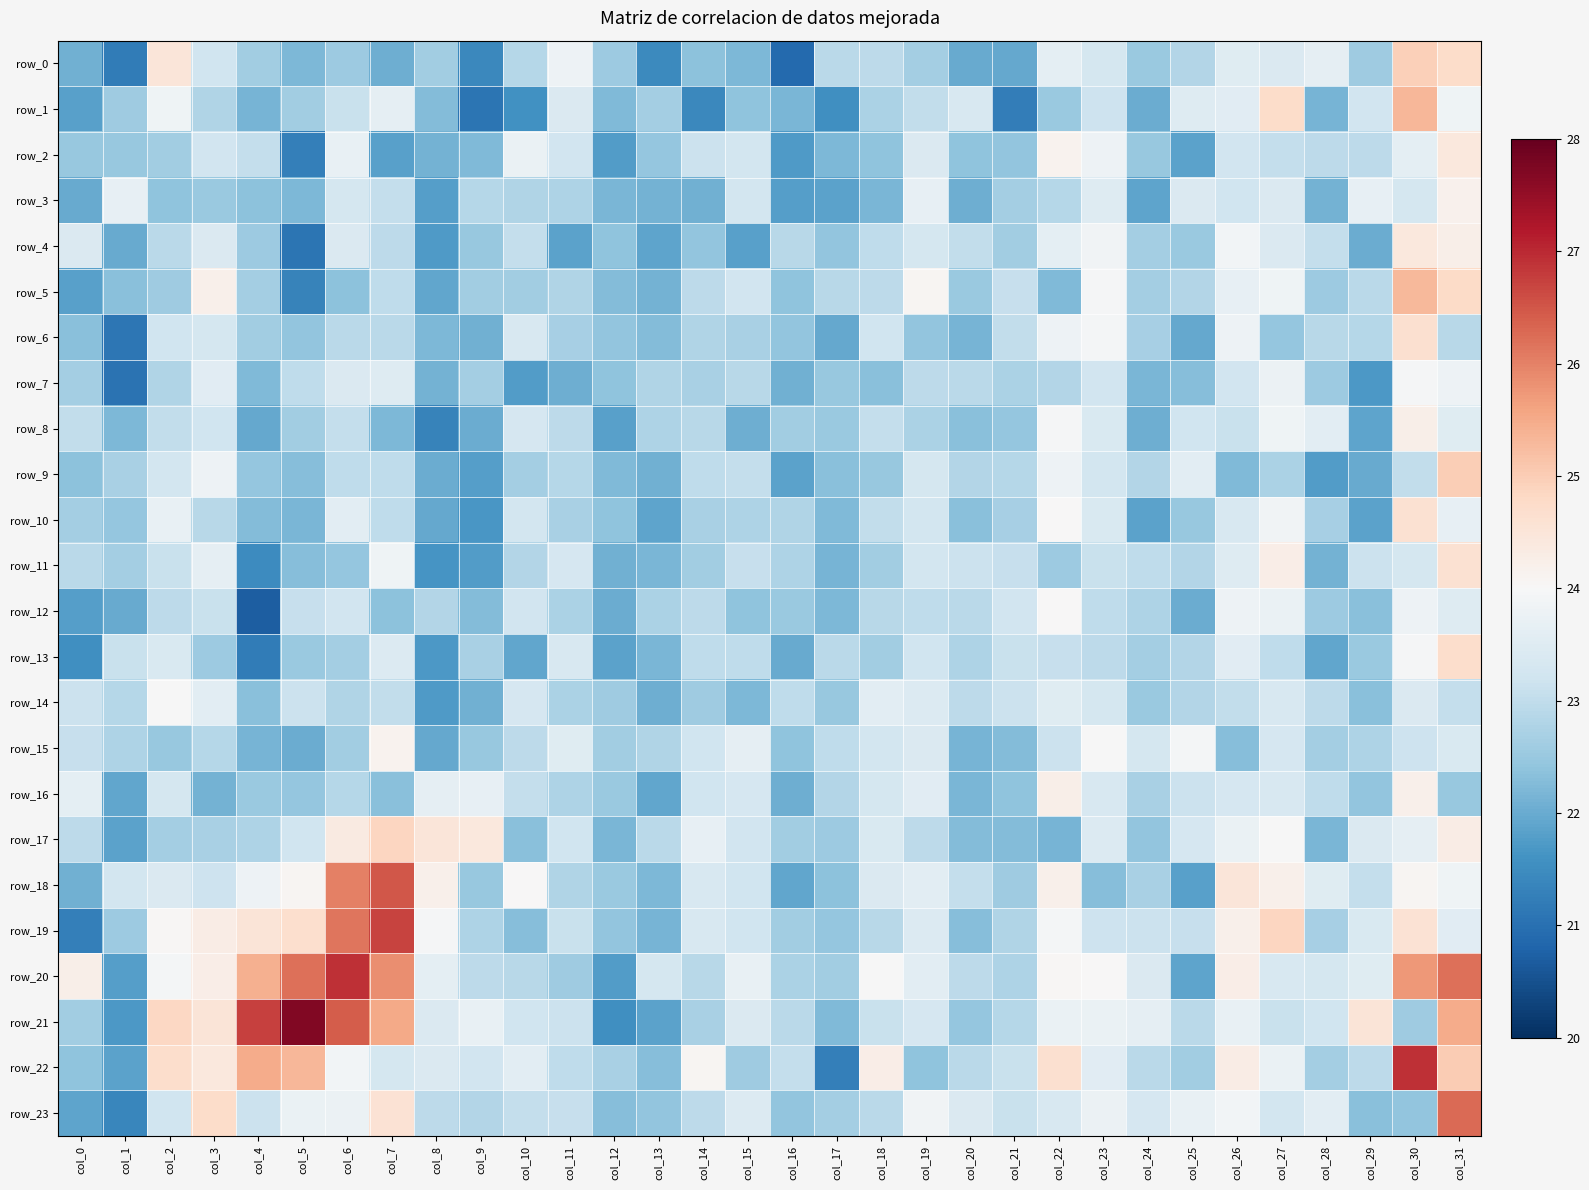

True or false: row_21 has a value of 37.3 at col_24.

False